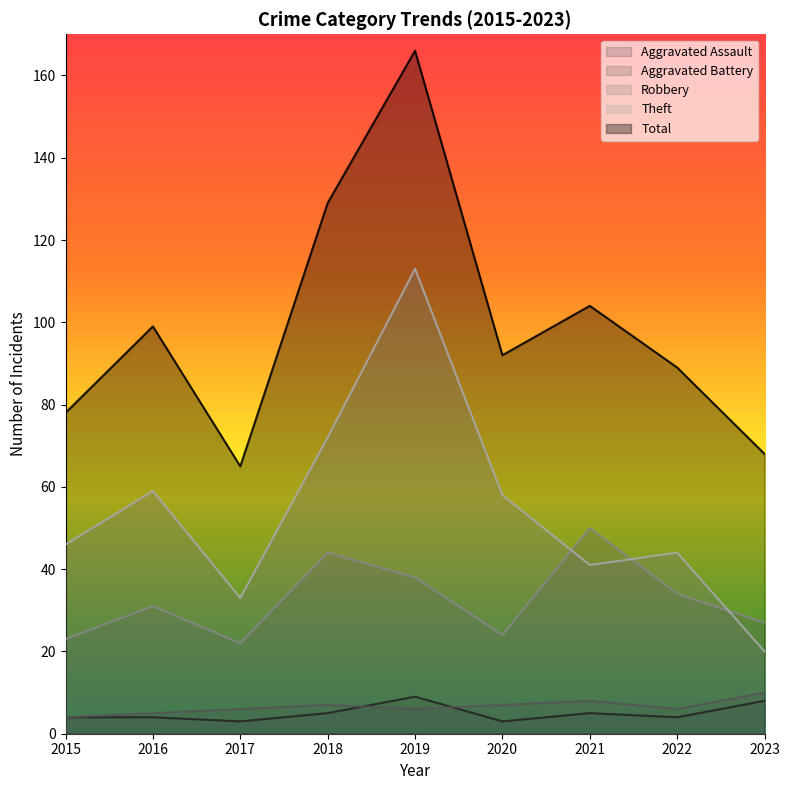

What is the maximum value for Robbery?

50